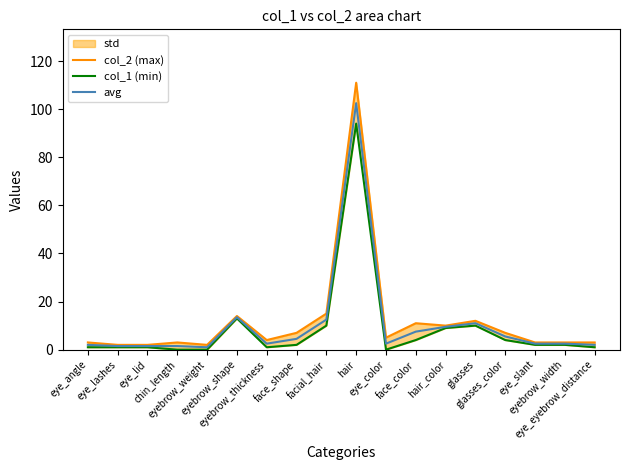

How many lines are shown in the chart?

3